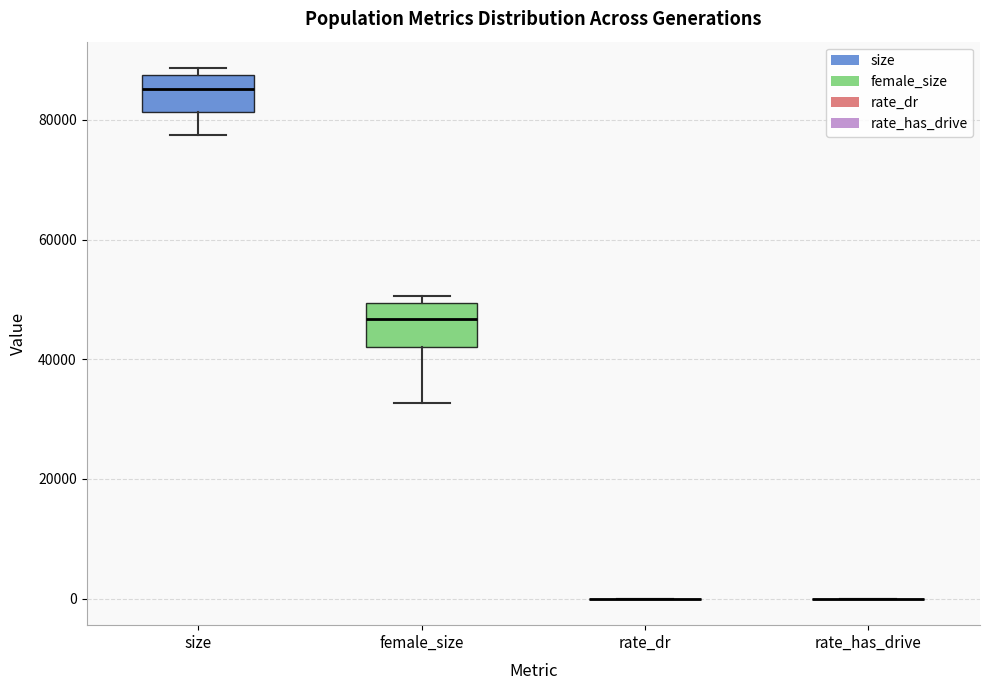

Reading left to right, transcribe this box plot: for each box, give where its median line is, the range the box spans, and where its two whiskers end, as read against the y-axis. The values are not printed on the chart, so give them approximately, as read against the axis.

size: median 86000, box 82000 to 88000, whiskers 78000 to 88000 (just above the box's upper edge)
female_size: median 46000, box 42000 to 50000, whiskers 32000 to 50000 (just above the box's upper edge)
rate_dr: box collapsed to a line at 0, whiskers 0 to 0
rate_has_drive: box collapsed to a line at 0, whiskers 0 to 0